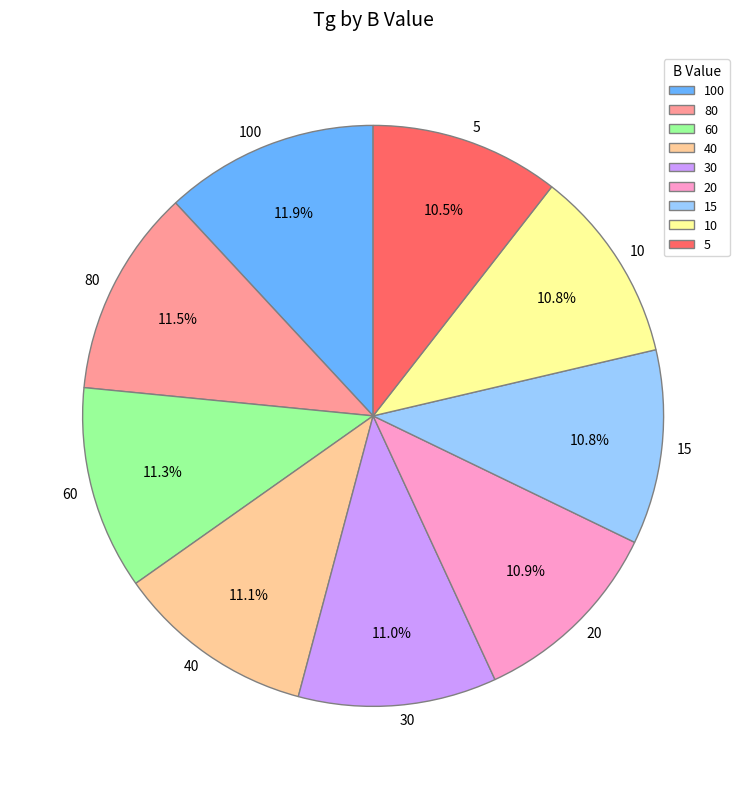

Approximately how many times larger is the value at 15 compared to 5?

1.0